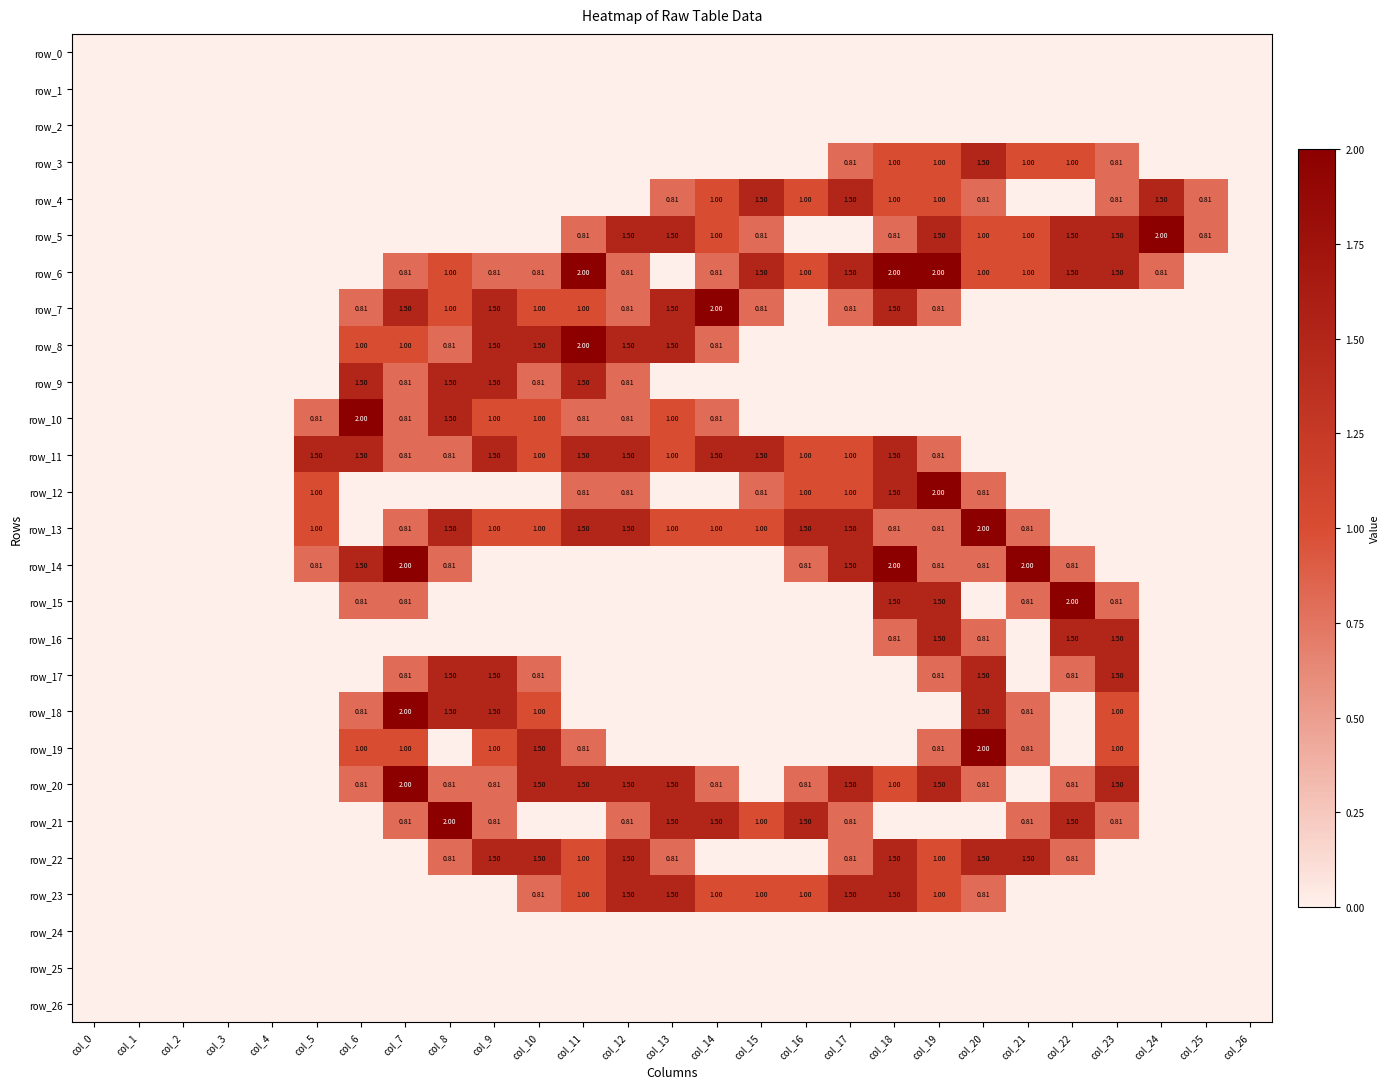

Is the value of row_12 at col_9 greater than the value of row_4 at col_22?

No